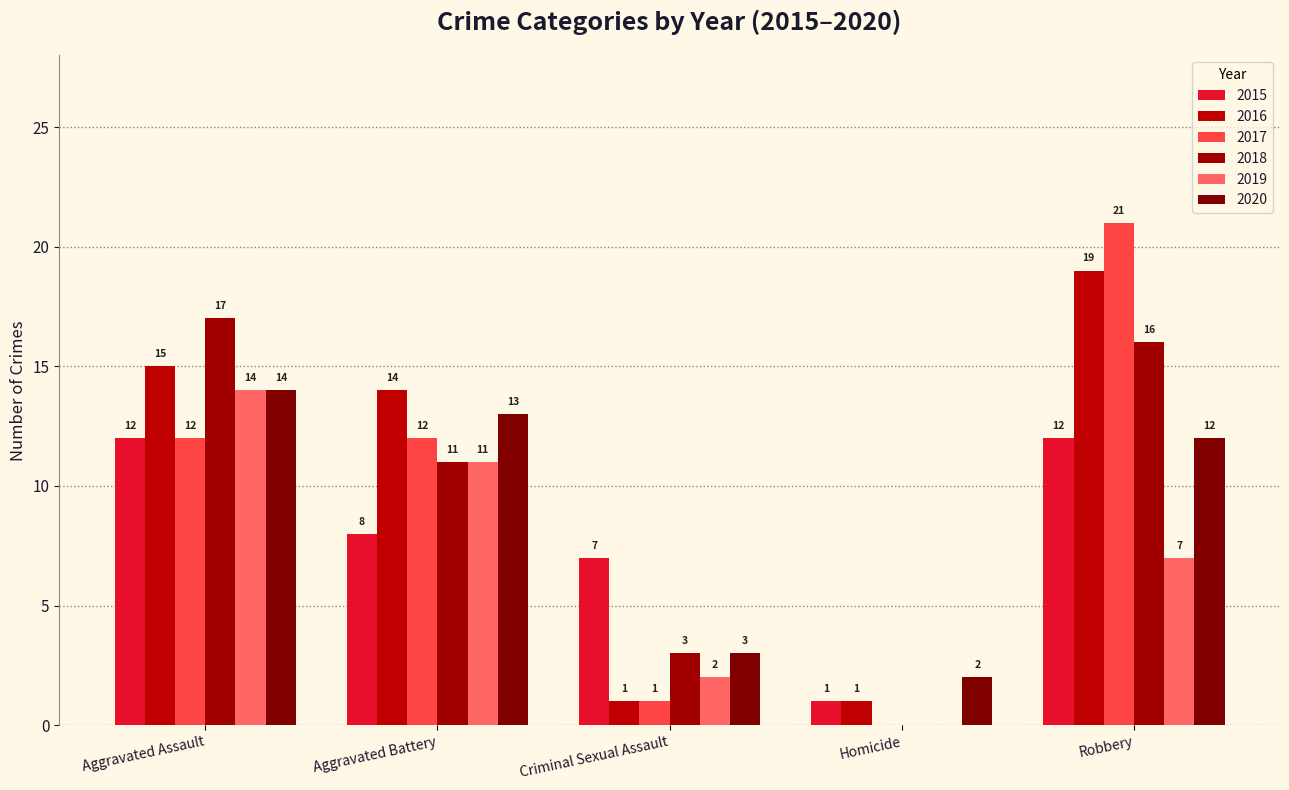

How many categories are shown in the chart?

5